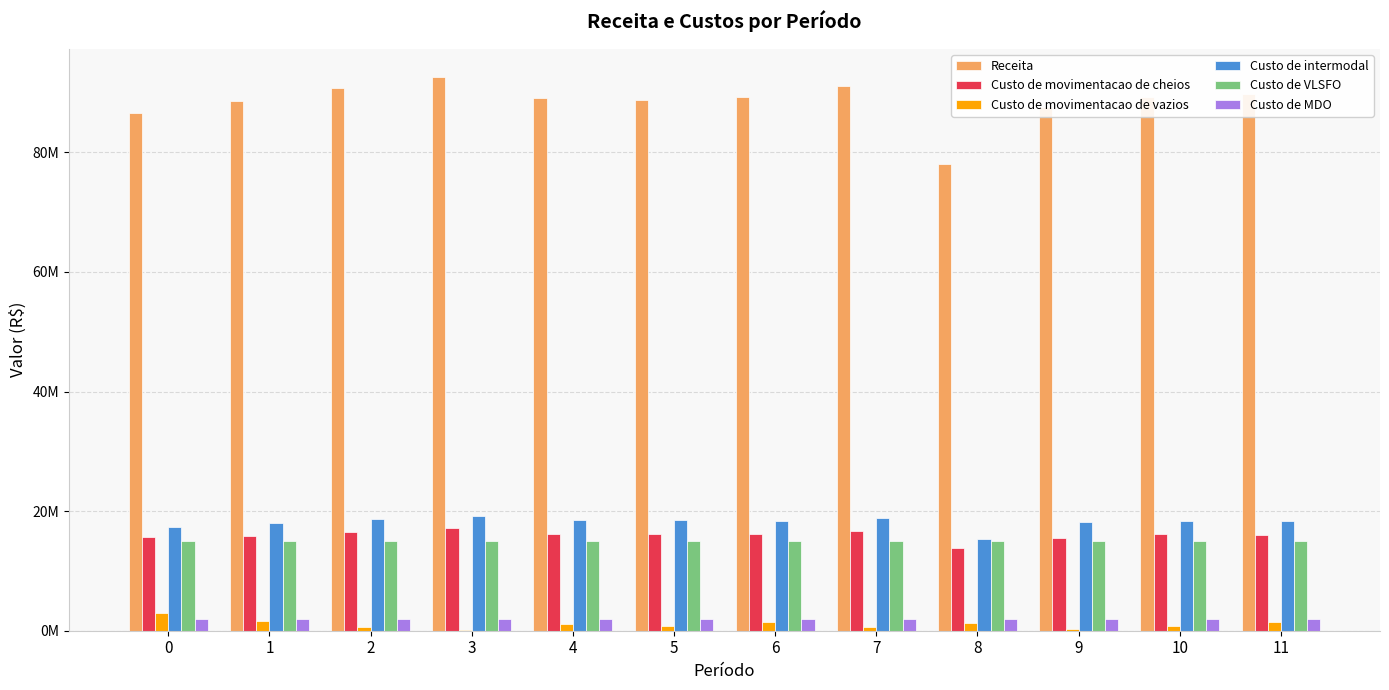

What are all the series names shown in the legend?

Receita, Custo de movimentacao de cheios, Custo de movimentacao de vazios, Custo de intermodal, Custo de VLSFO, Custo de MDO